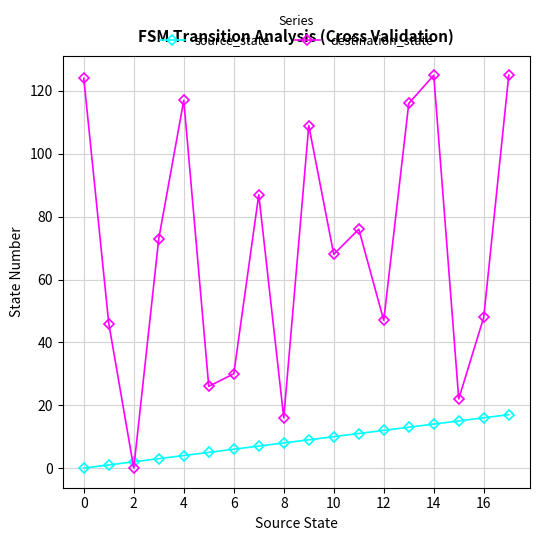

What is the value of the destination_state point at the 14th from the left?

116